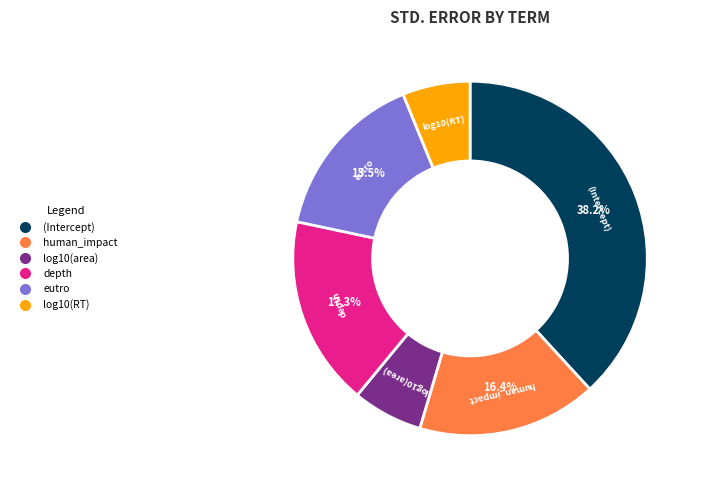

How many segments does this pie chart have?

6